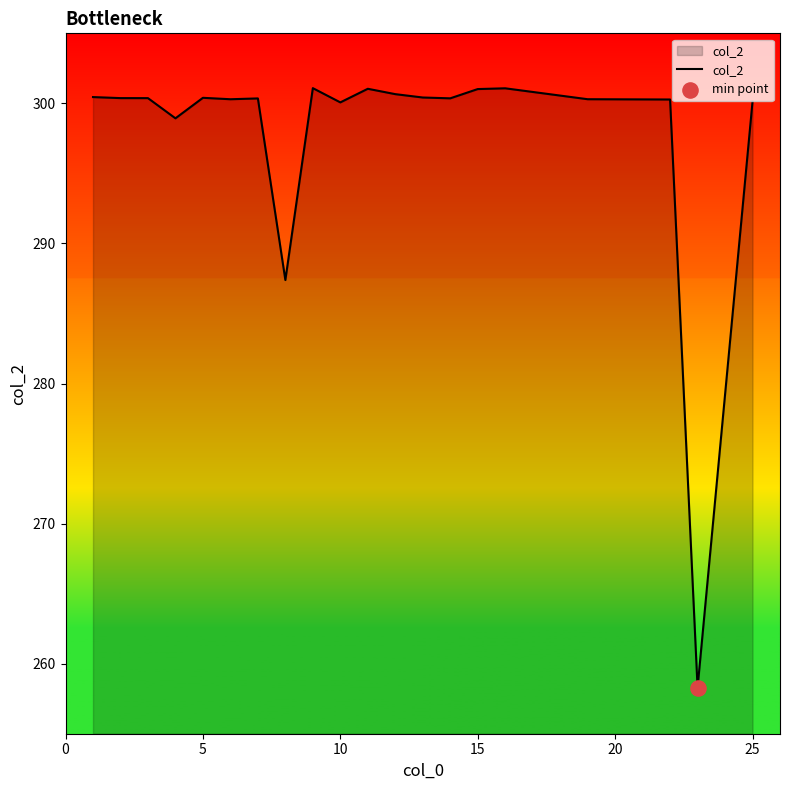

What is the greatest value displayed?

301.1